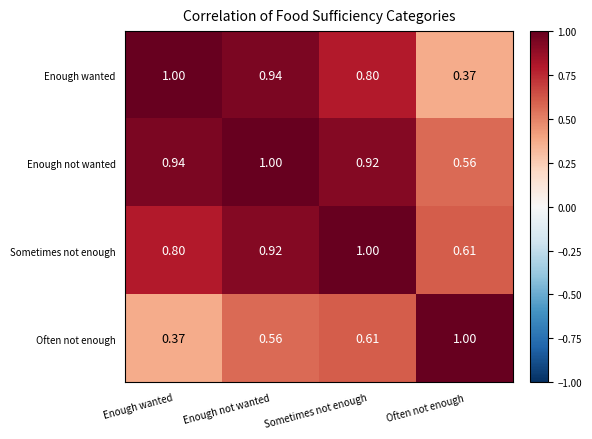

Rank the series at Sometimes not enough from lowest to highest value.

Often not enough, Enough wanted, Enough not wanted, Sometimes not enough